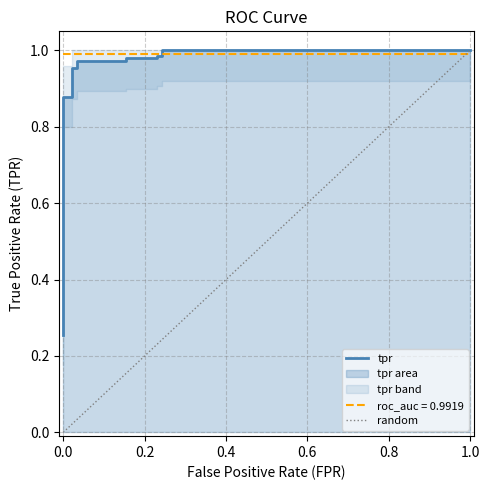

What is the difference between the second highest and minimum values?

0.7